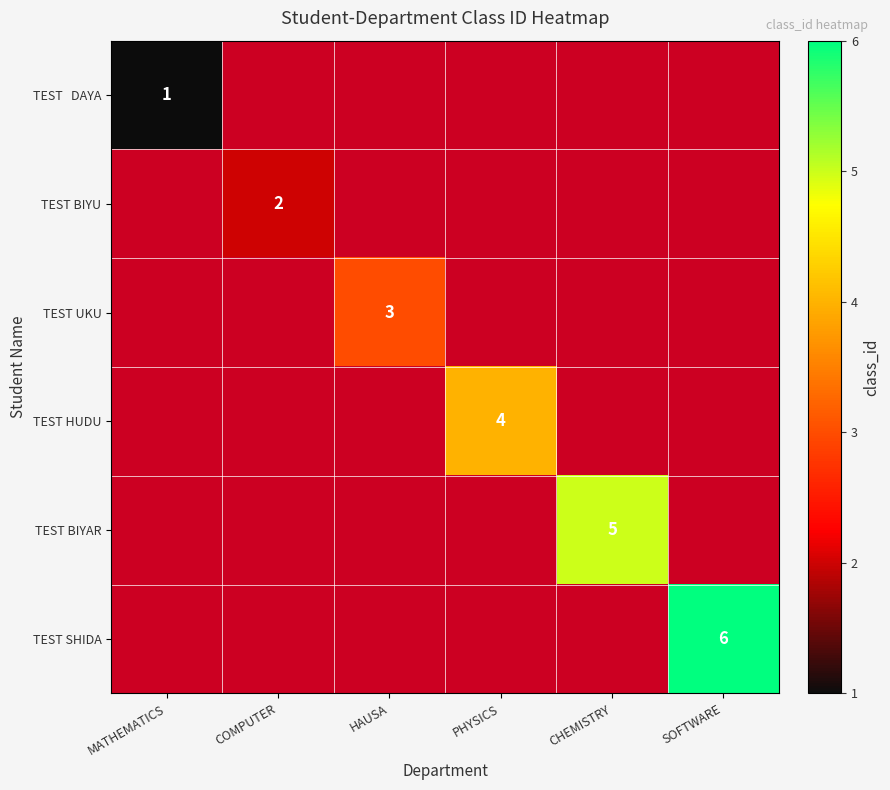

The value of TEST SHIDA at SOFTWARE is 6. True or false?

True